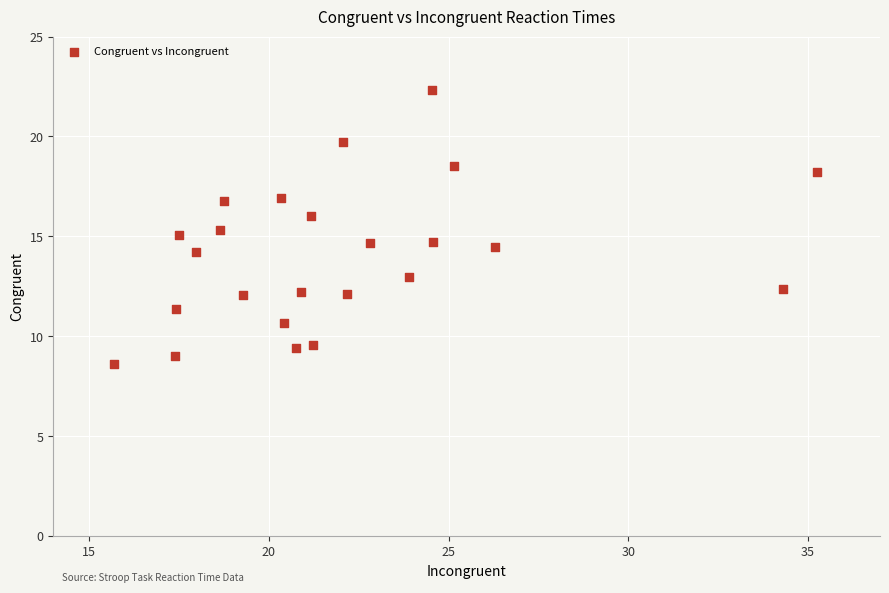

What is the range of Y values (max minus min)?

13.7